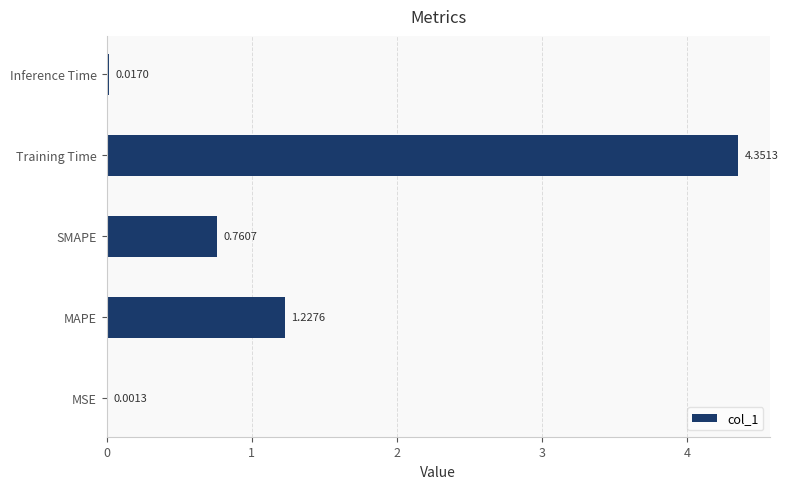

What is the sum of all values?

6.4